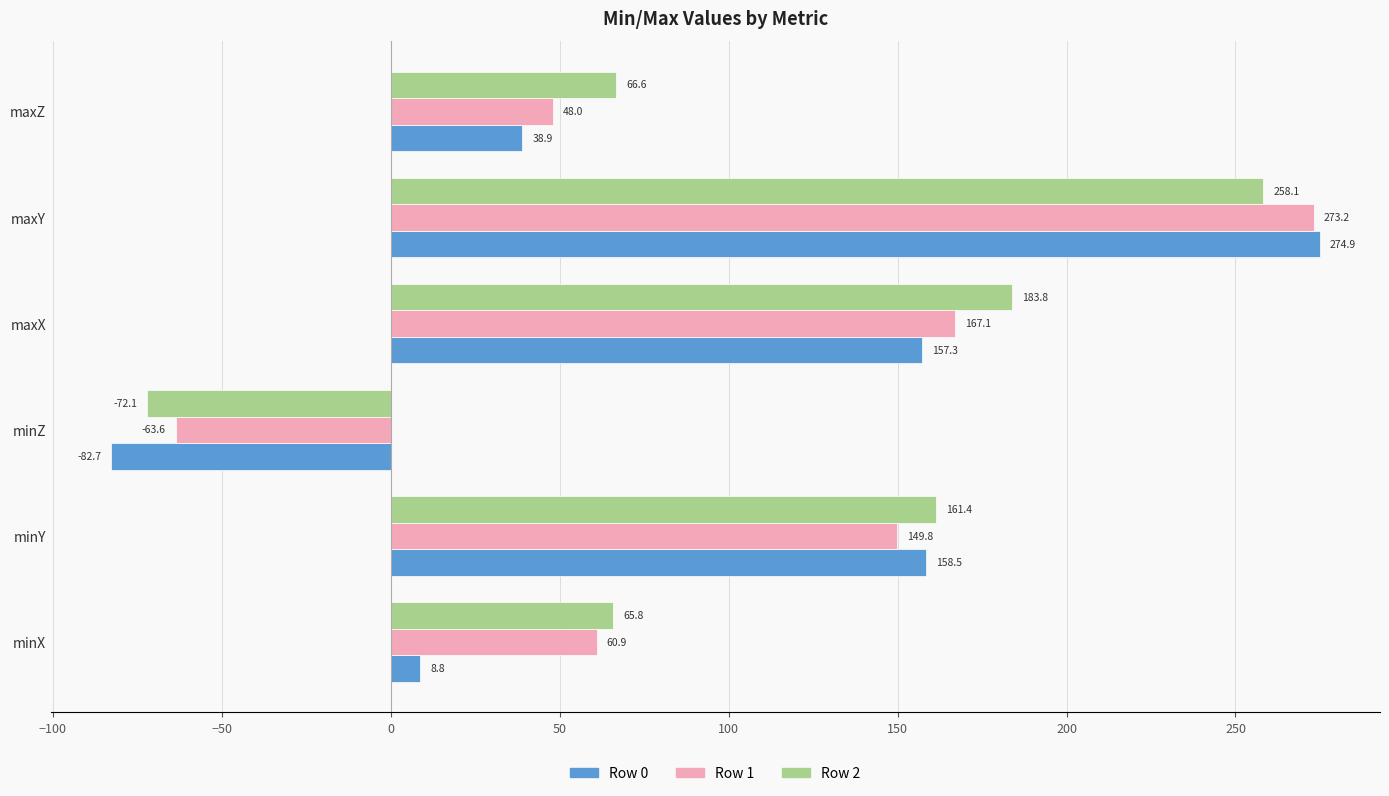

True or false: Row 2 has a value of 258.1 at maxY.

True